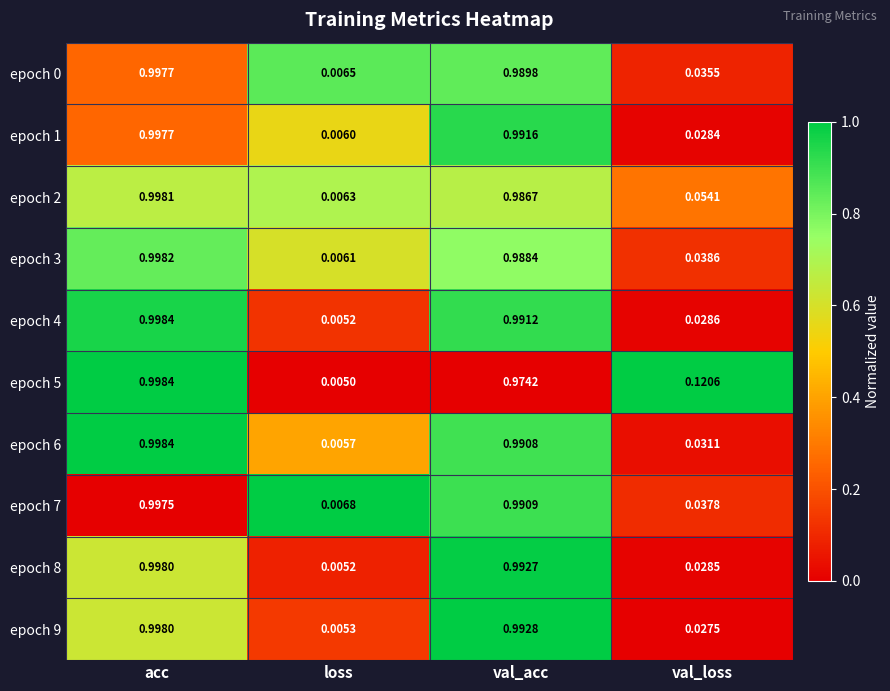

Which category has the lowest value across all series?

loss